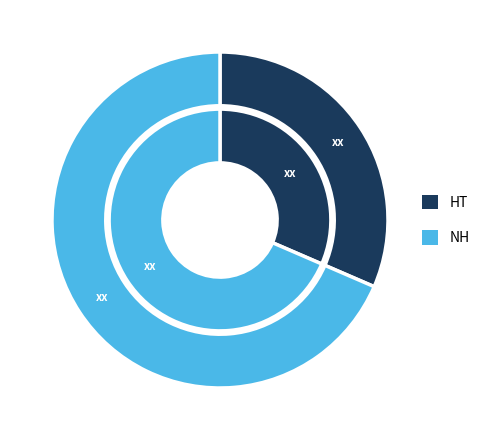

How many segments does this pie chart have?

2